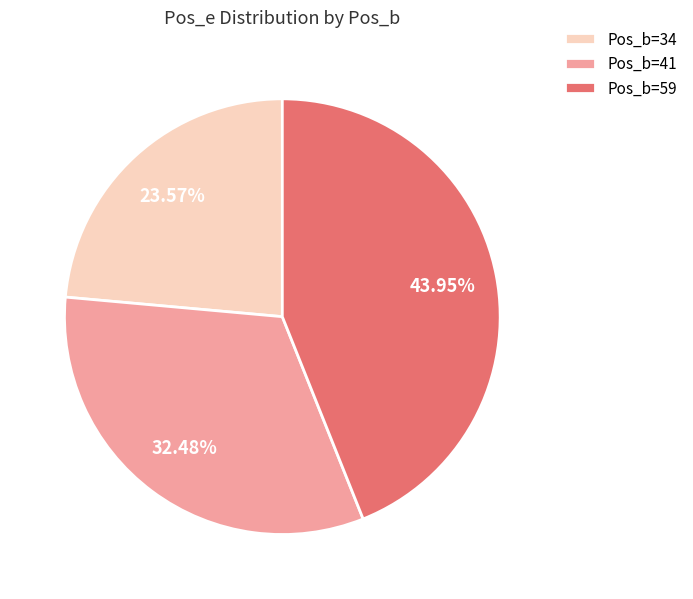

Which slice is the smallest?

Pos_b=34